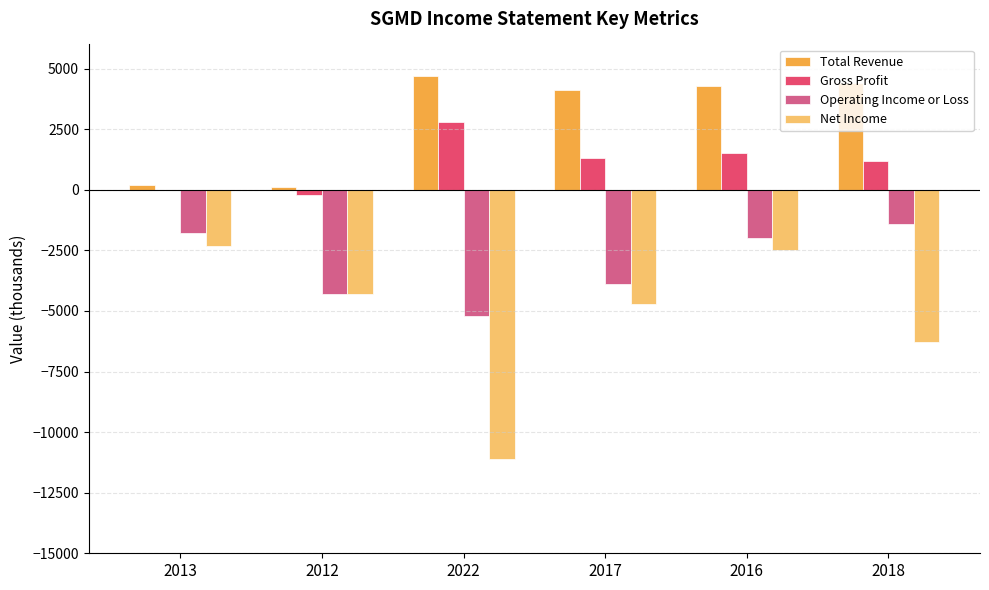

Which series has the widest spread of values?

Net Income